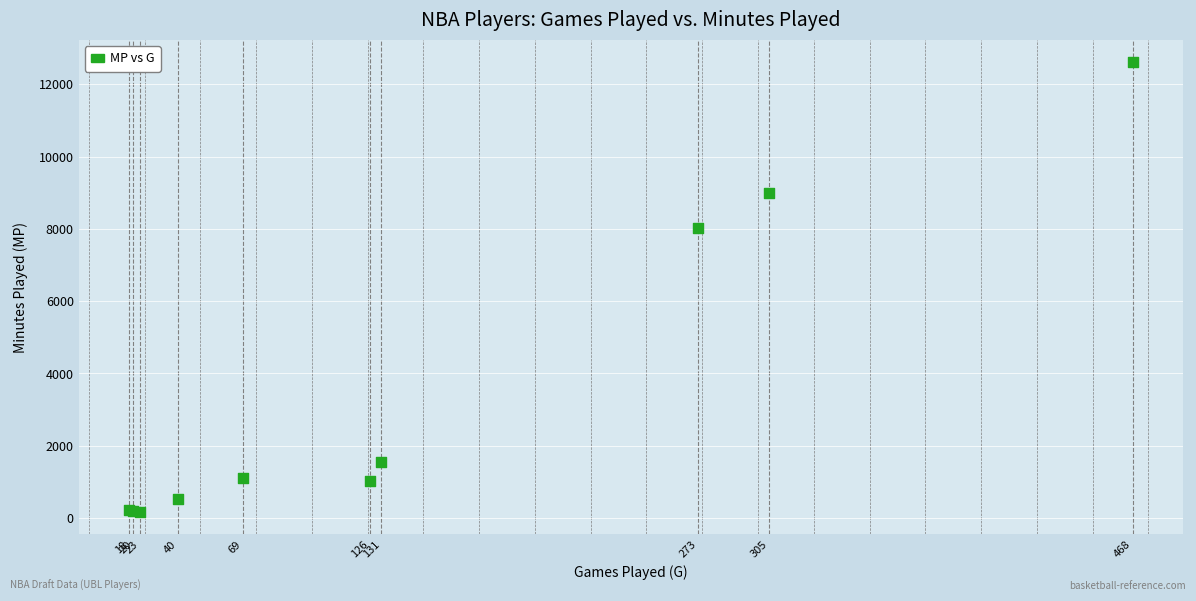

What Y value in the scatter plot is closest to 6388?

8036